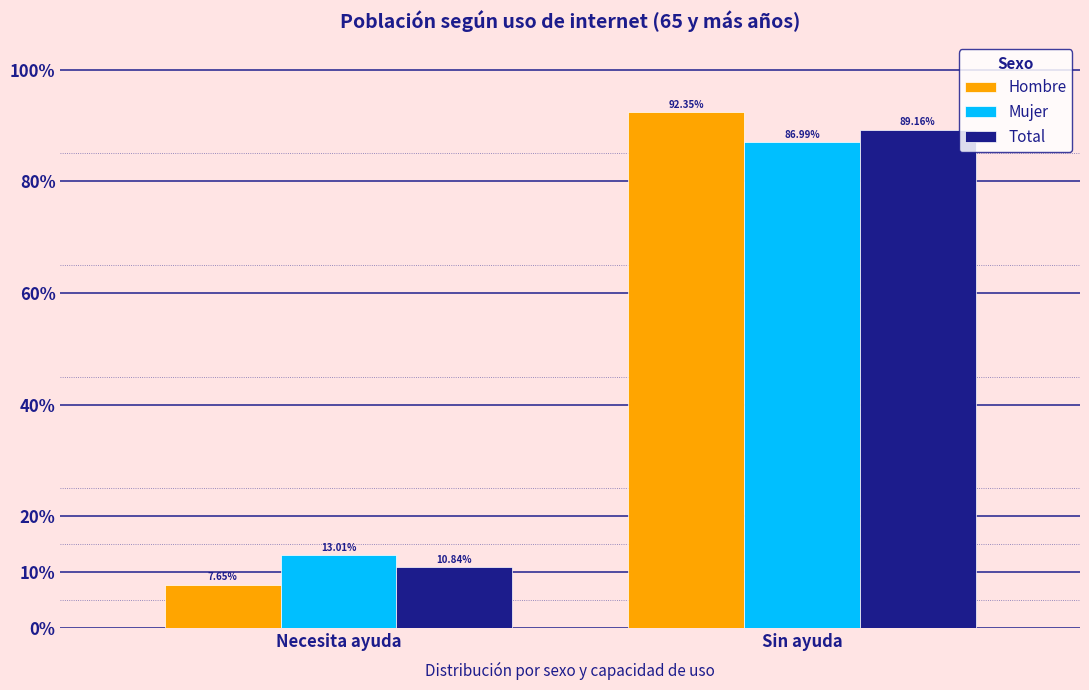

What is the total value across all series at Necesita ayuda?

31.5